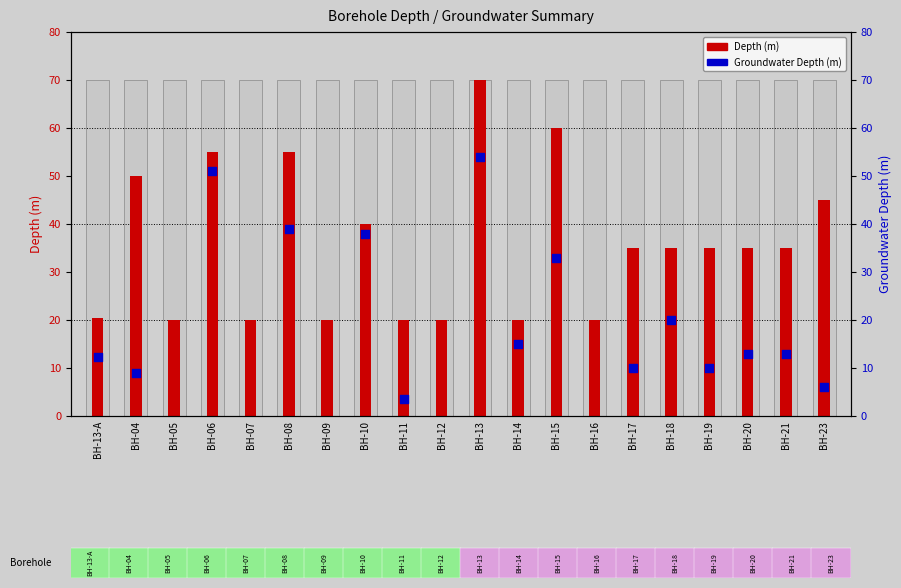

Which has a higher value, BH-04 or BH-06?

BH-06